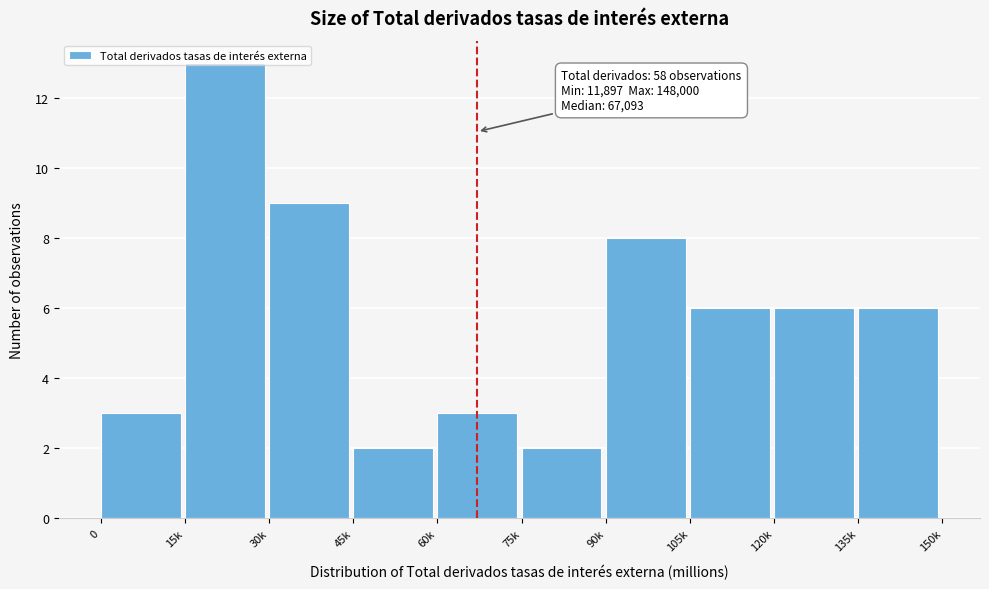

The value at 30k is 12. True or false?

False